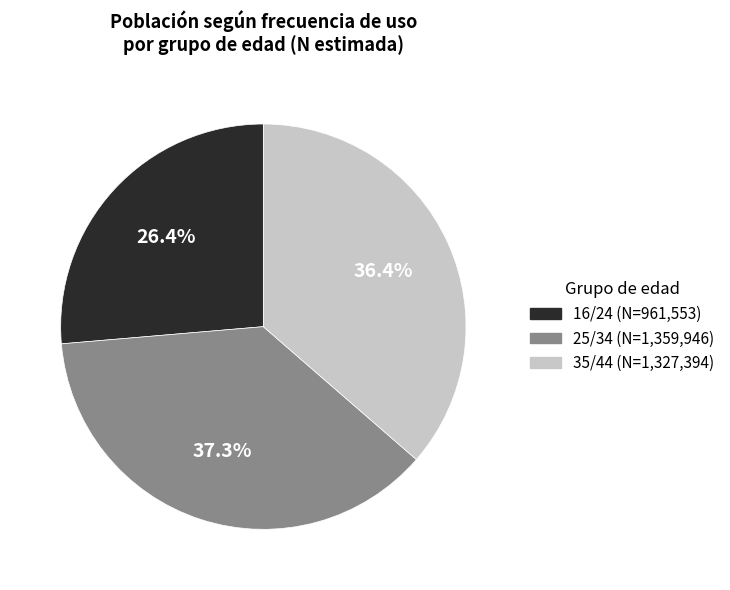

How many slices are in this pie chart?

3